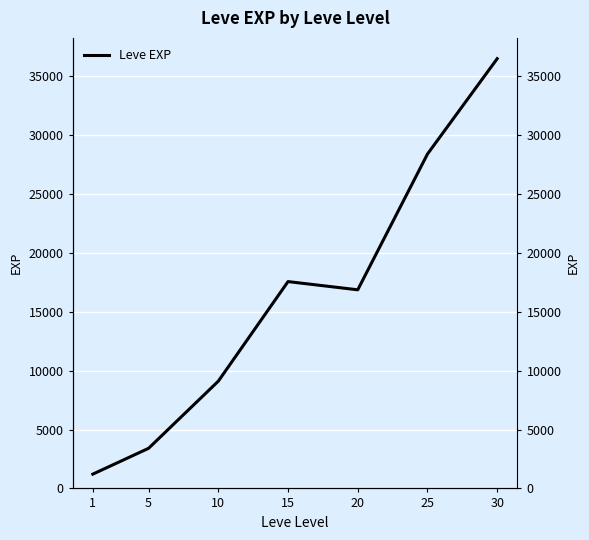

What is the maximum value shown in the chart?

36492.5